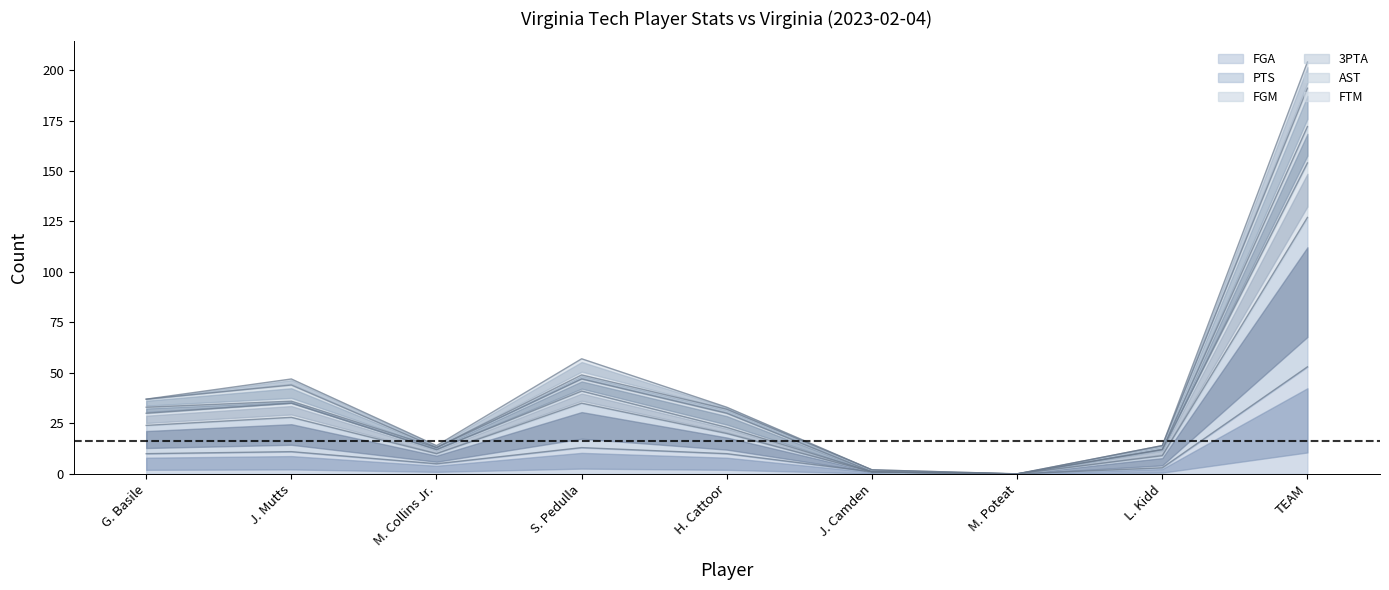

Which series has the widest spread of values?

FGM